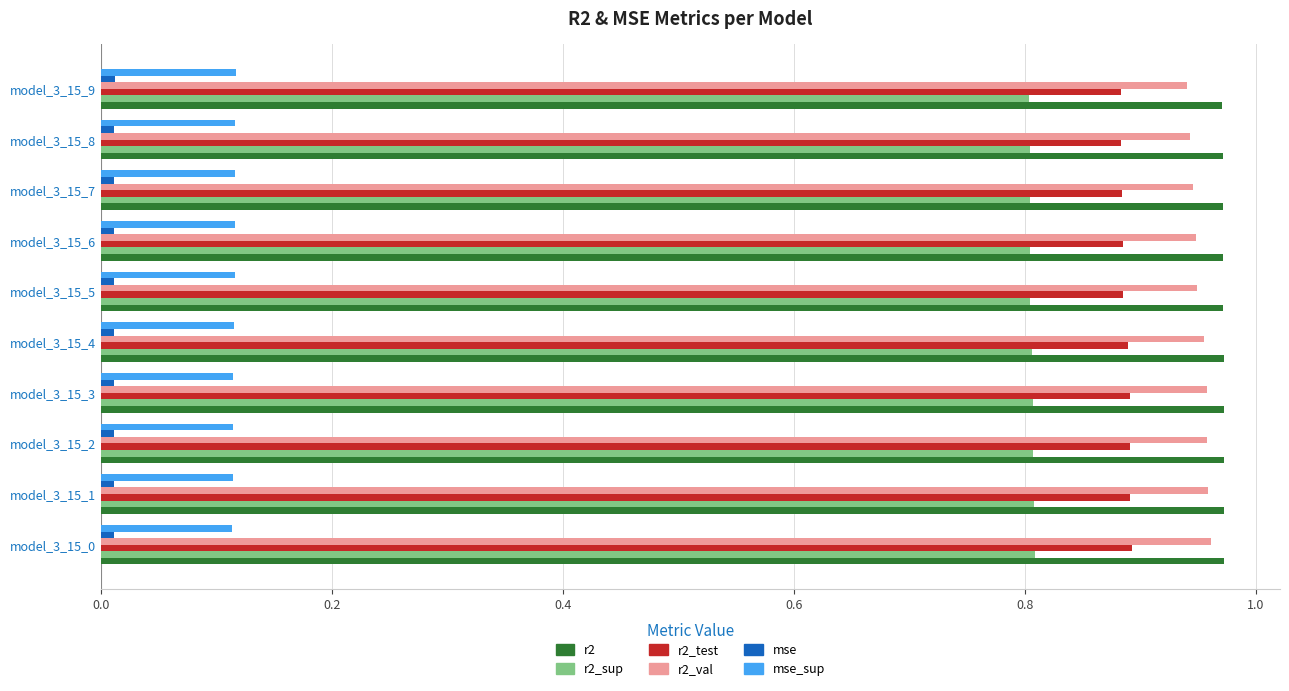

Which series has the largest range (max minus min)?

r2_val